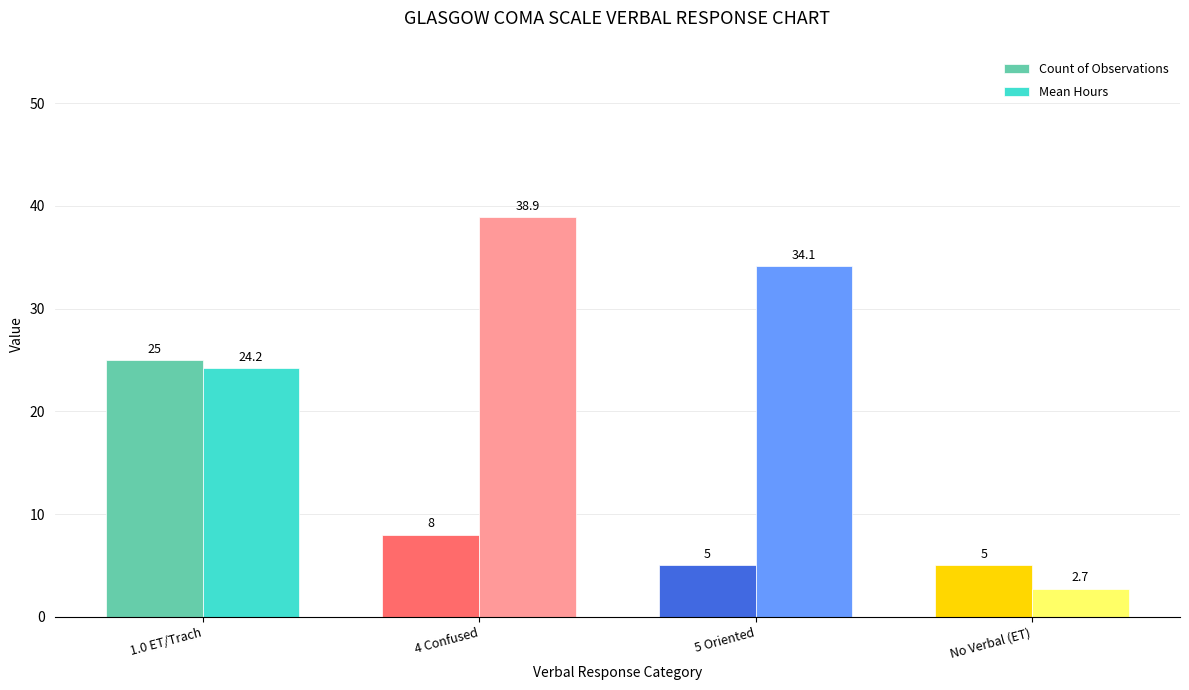

Reading right to left, transcribe all the data shown in this chart.

Count of Observations: 5.0	5.0	8.0	25.0
Mean Hours: 2.7	34.1	38.9	24.2